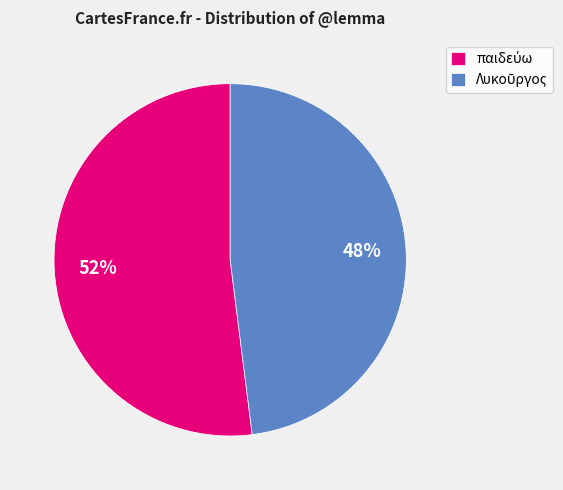

Is there any slice that represents more than half of the pie?

Yes